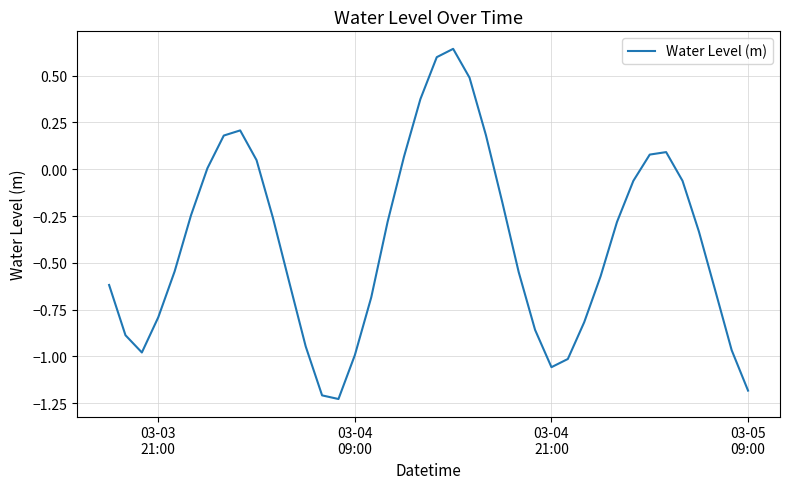

What is the difference between the maximum and minimum values?

1.9